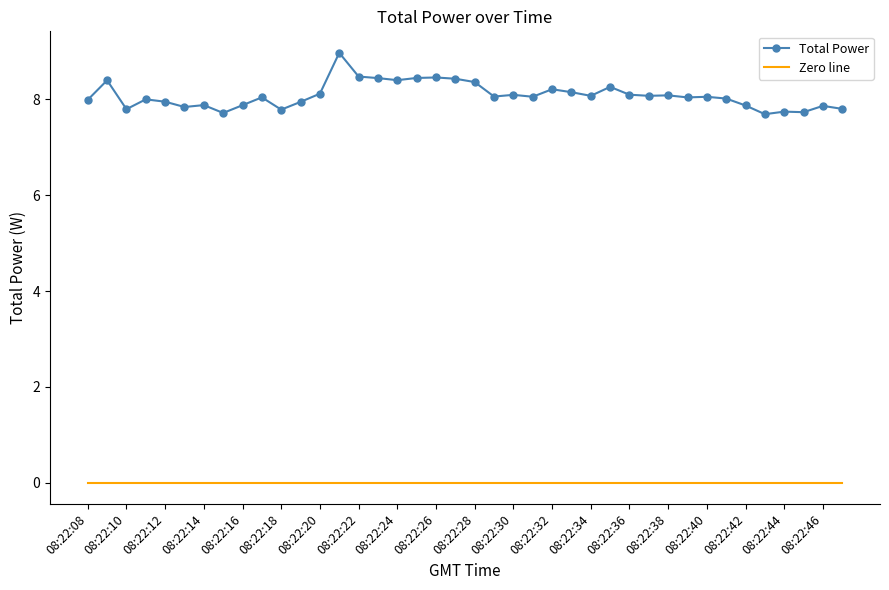

What is the greatest value displayed?

9.0